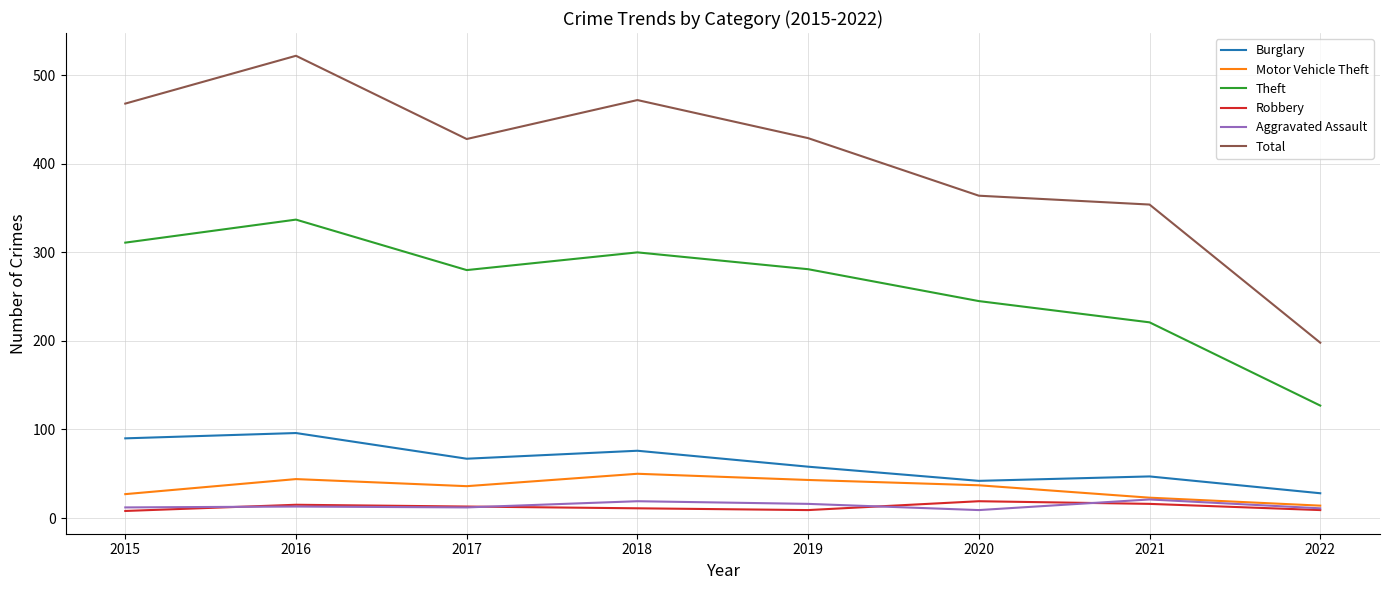

True or false: Theft and Robbery cross at least once.

False